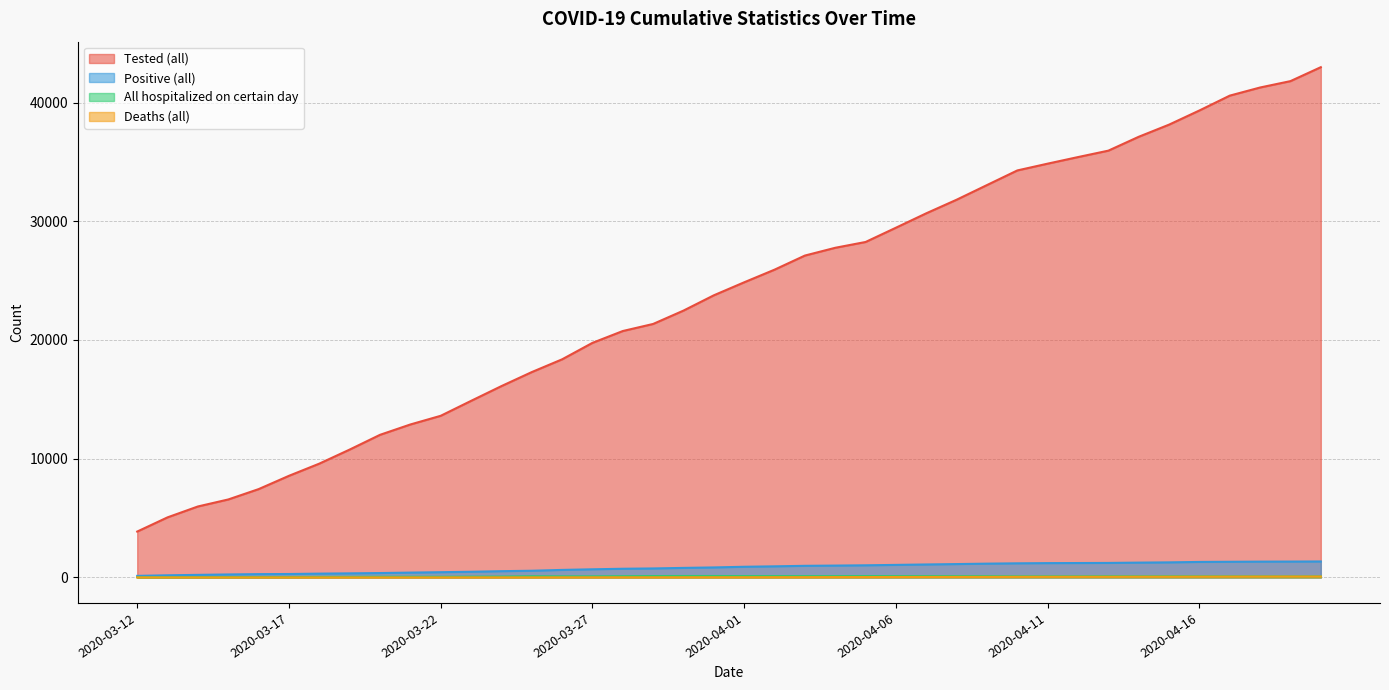

What is the highest value of the All hospitalized on certain day series?

119